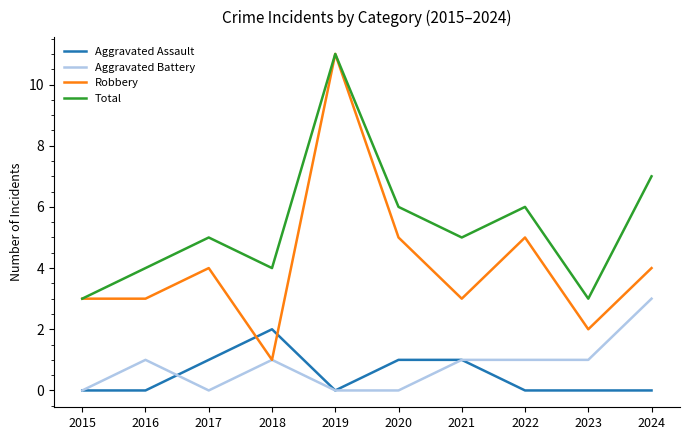

What is the total value across all series at 2023?

6